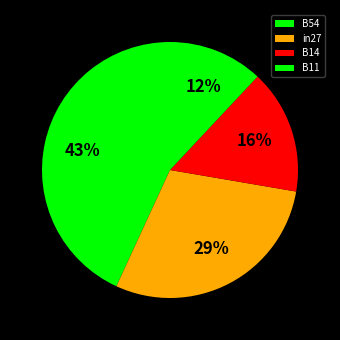

Which category has the biggest portion of the pie?

B54